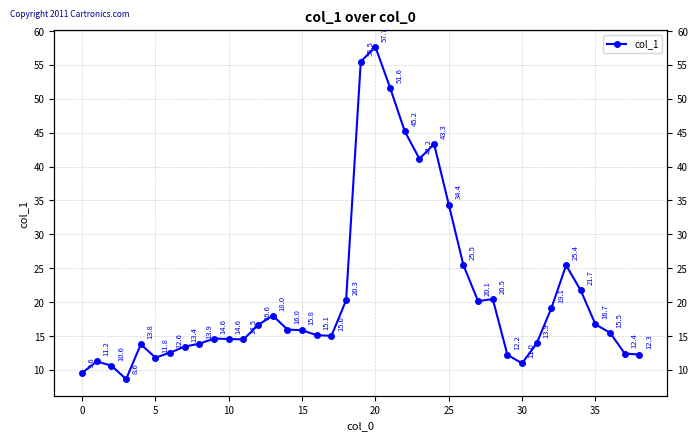

The chart shows a value of 23.5 at 30. True or false?

False